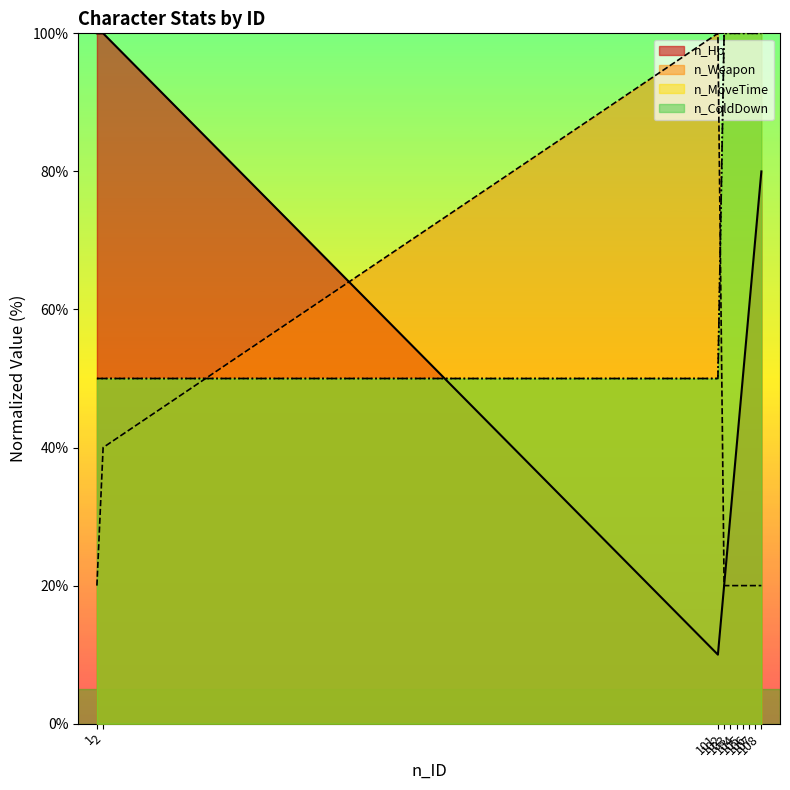

Reading right to left, what are all the values shown in this chart?

n_Hp: 80	70	60	50	40	30	20	10	100	100
n_Weapon: 20	20	20	20	20	20	20	100	40	20
n_MoveTime: 100	100	100	100	100	100	100	50	50	50
n_ColdDown: 100	100	100	100	100	100	100	50	50	50